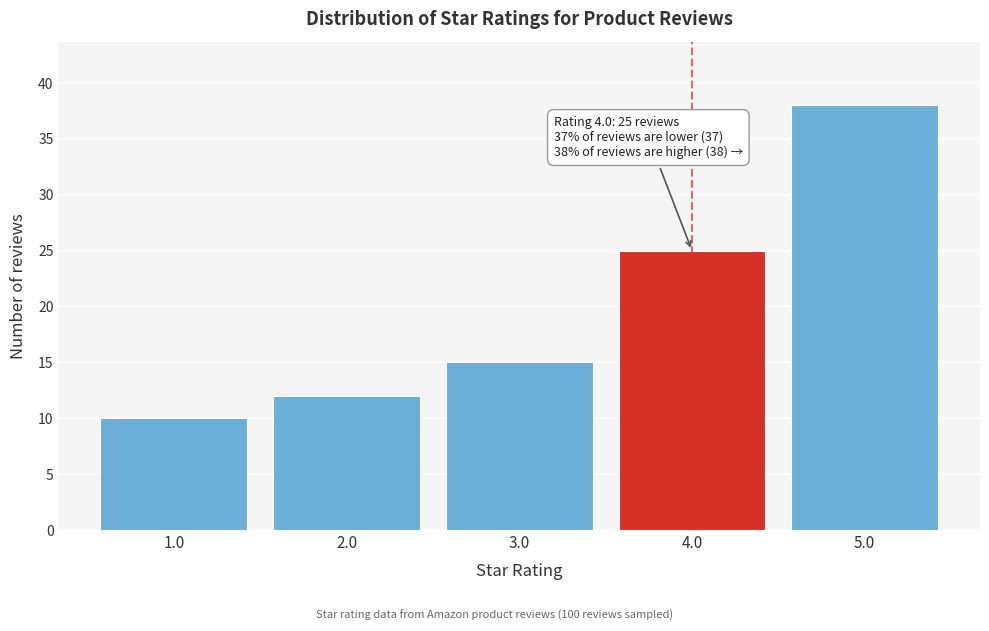

Reading left to right, what are all the values shown in this chart?

10	12	15	25	38